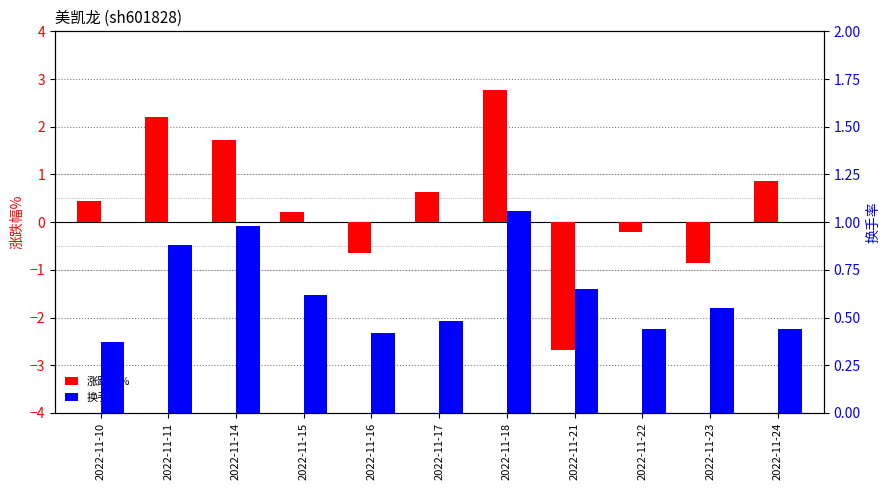

List the series in order of their peak value, highest first.

涨跌幅%, 换手率